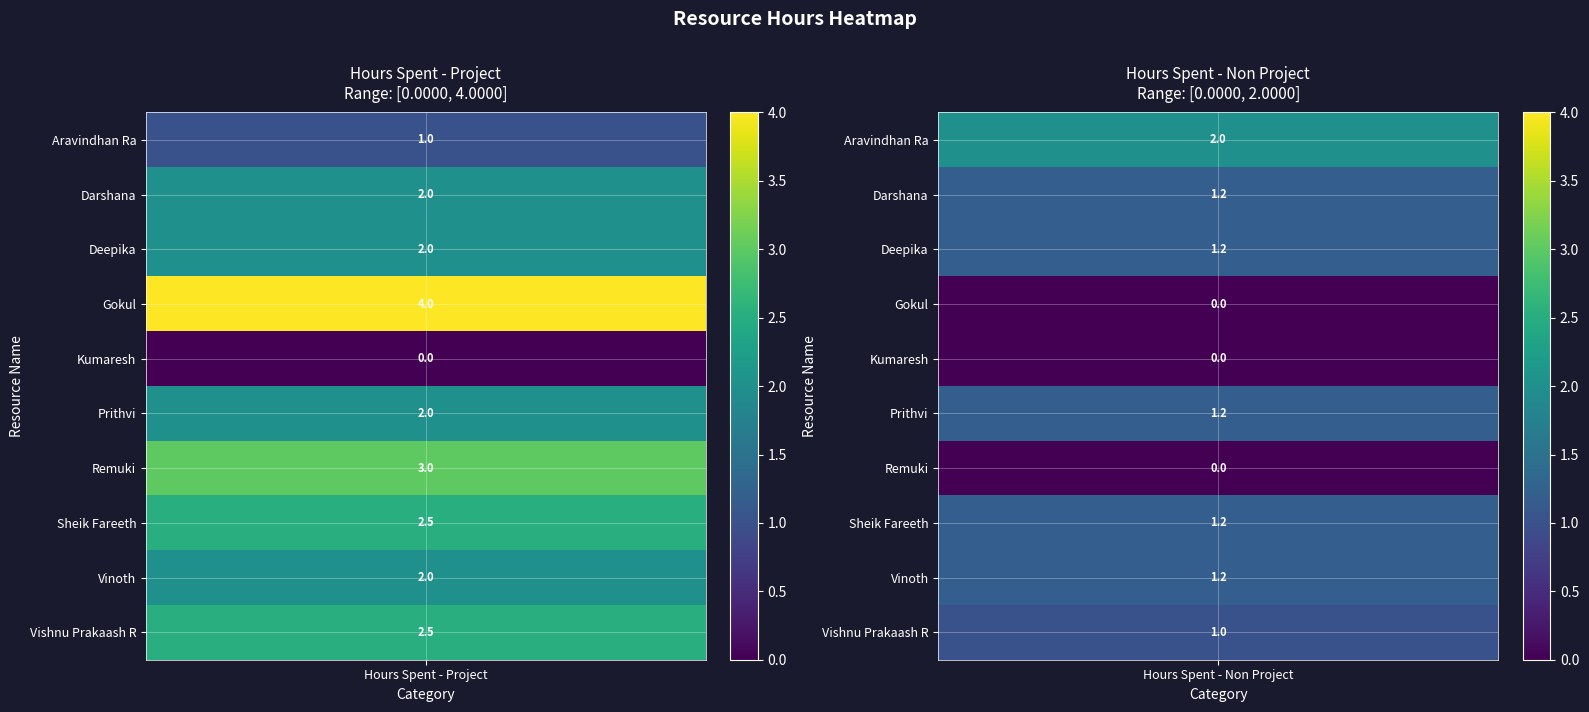

Which has a higher value, 5 or 2?

5